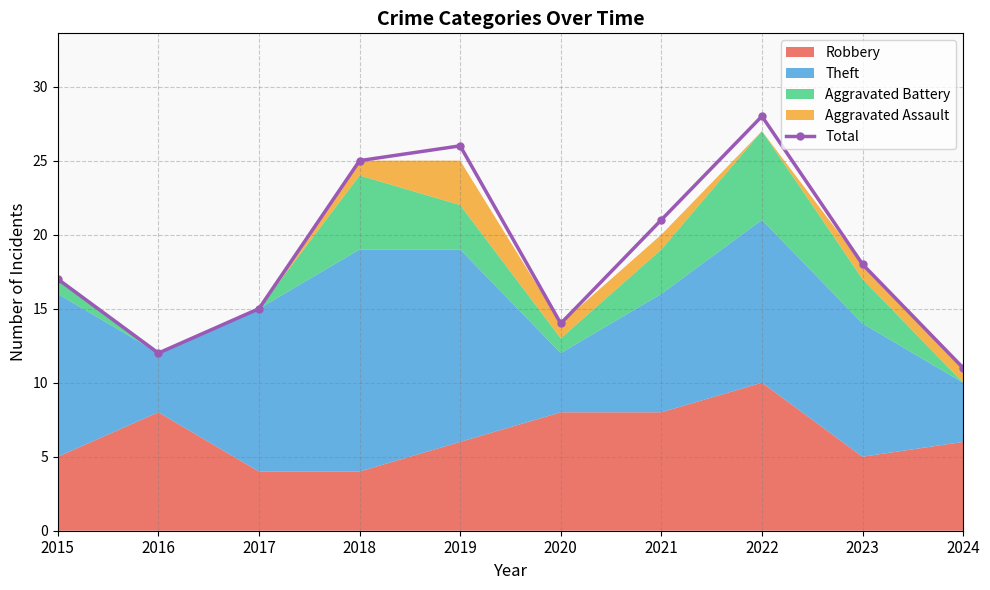

How many lines are shown in the chart?

1